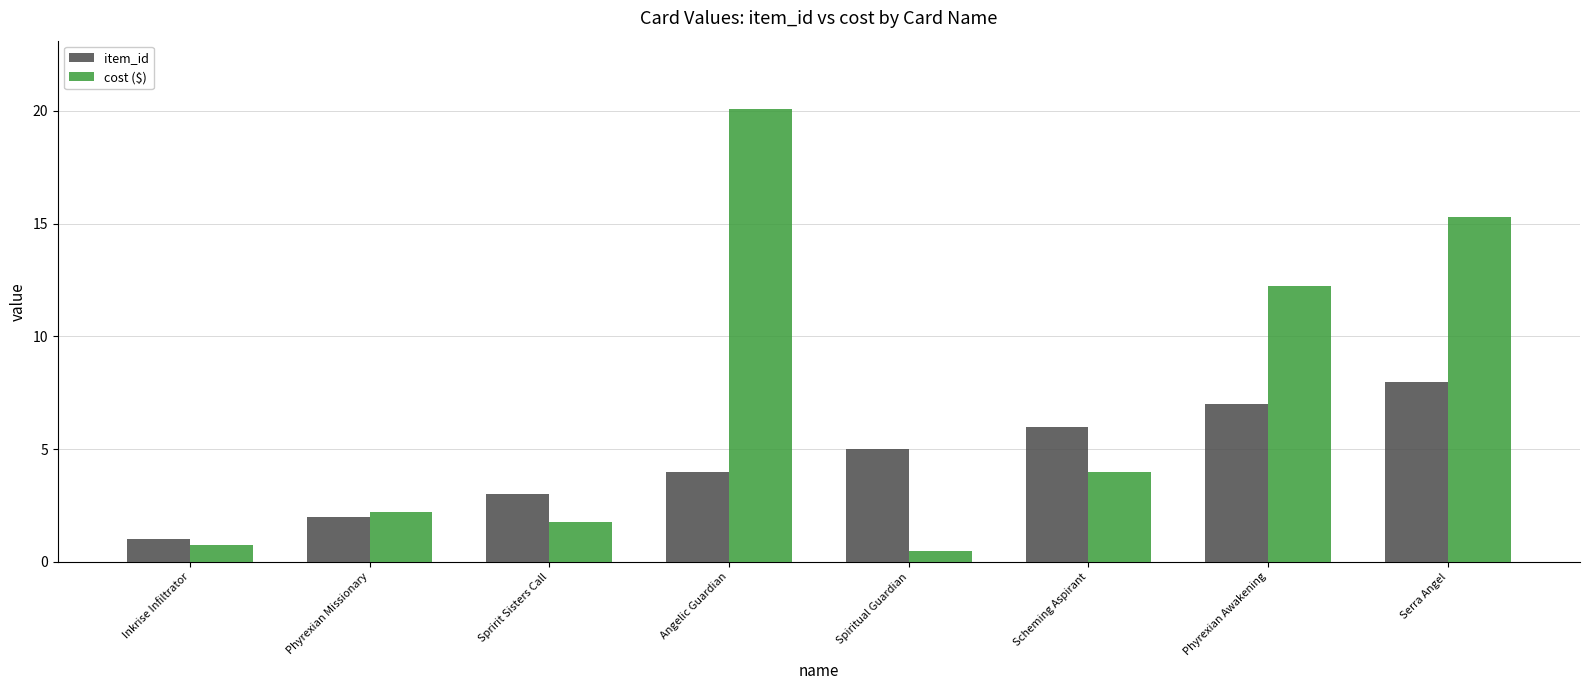

Count the number of data series in this chart.

2